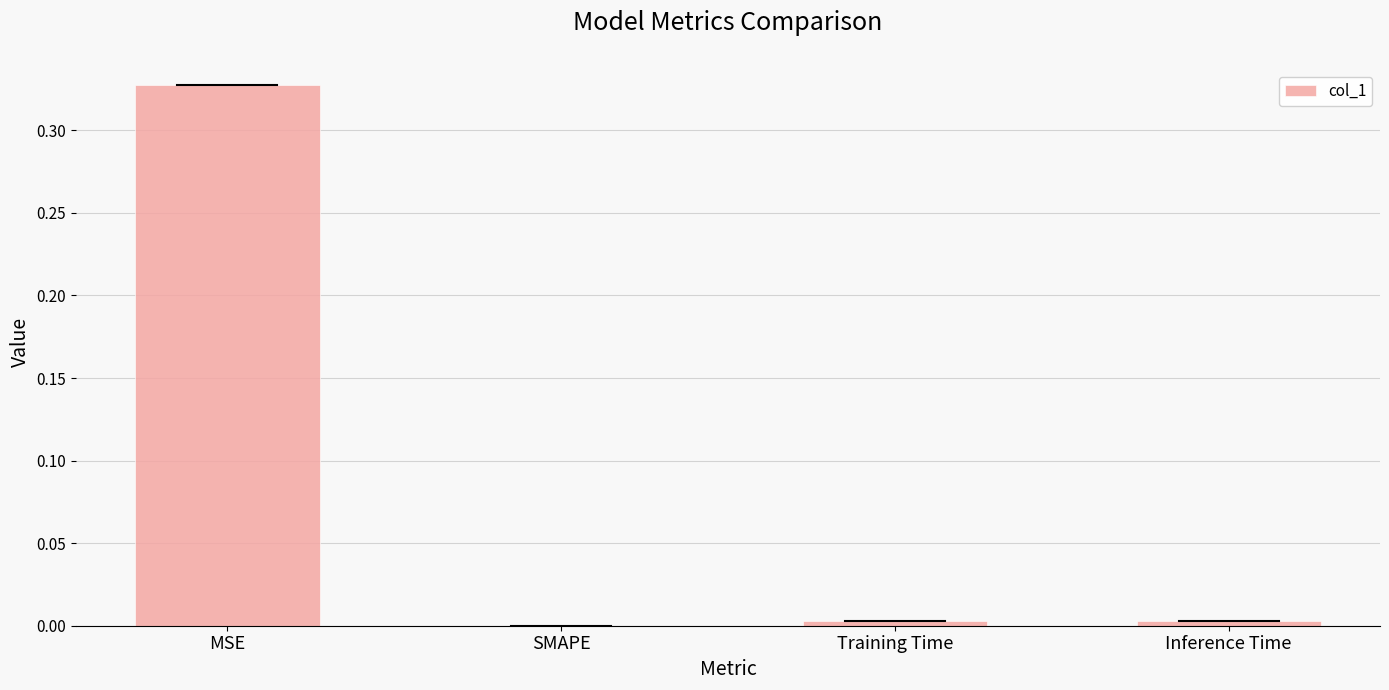

Is it true that the value at SMAPE is -0.2?

False